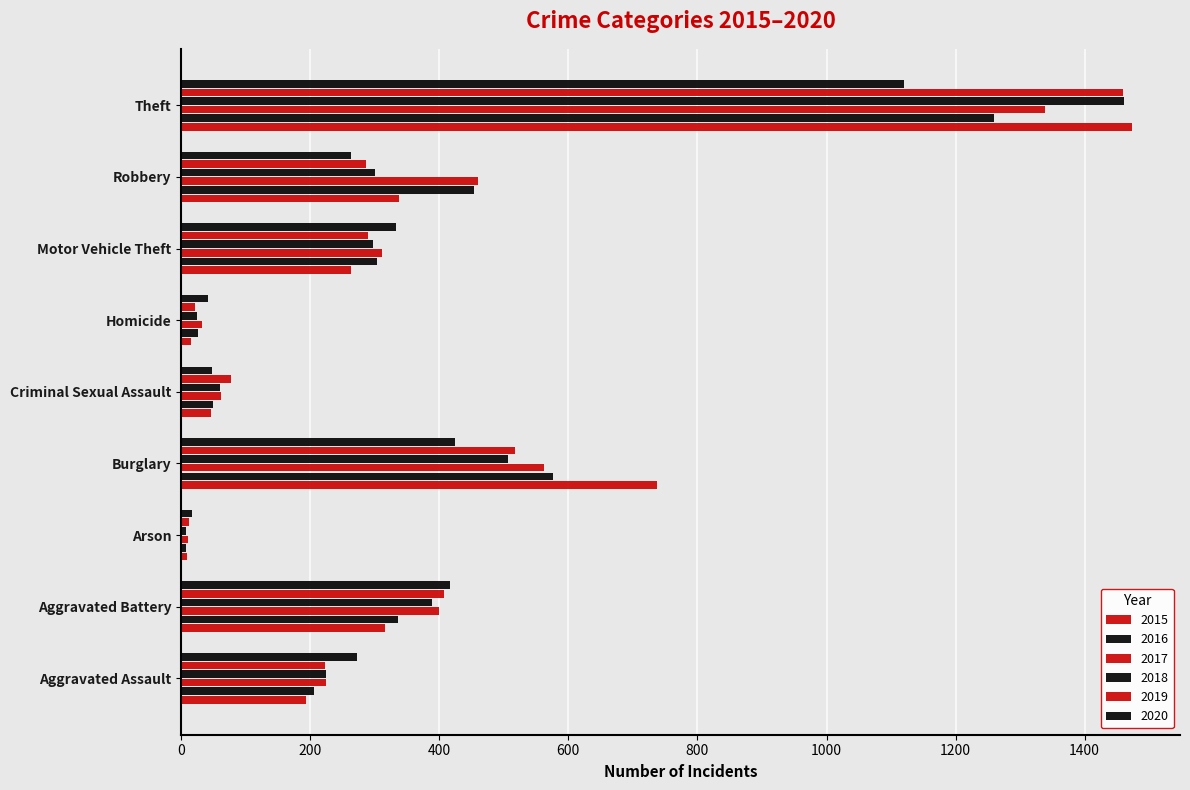

True or false: 2018 has a value of 1005 at Theft.

False